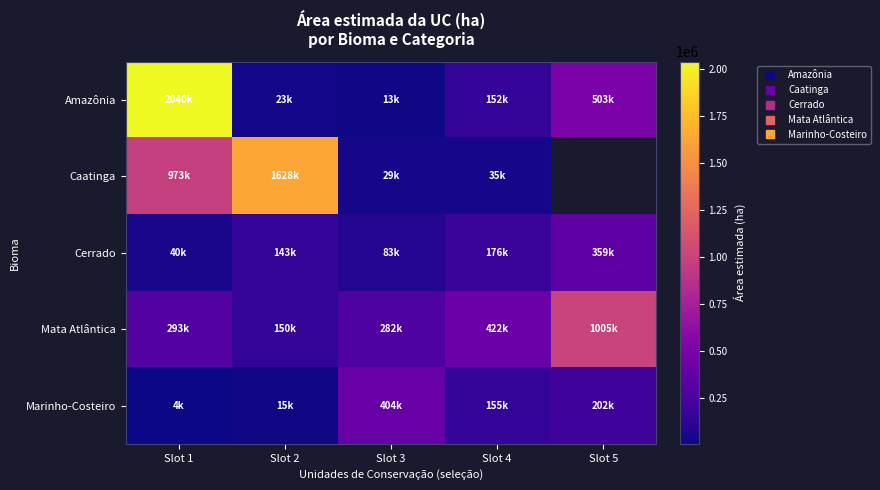

The Mata Atlântica series shows 282446.4 at Slot 3. True or false?

True